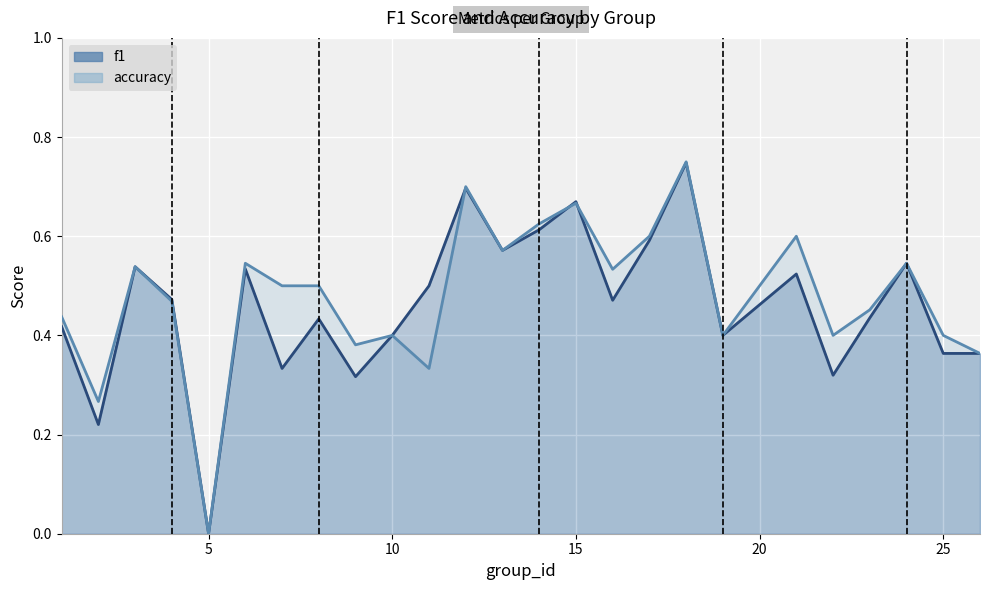

Where do accuracy and f1 first cross each other?

11 and 12